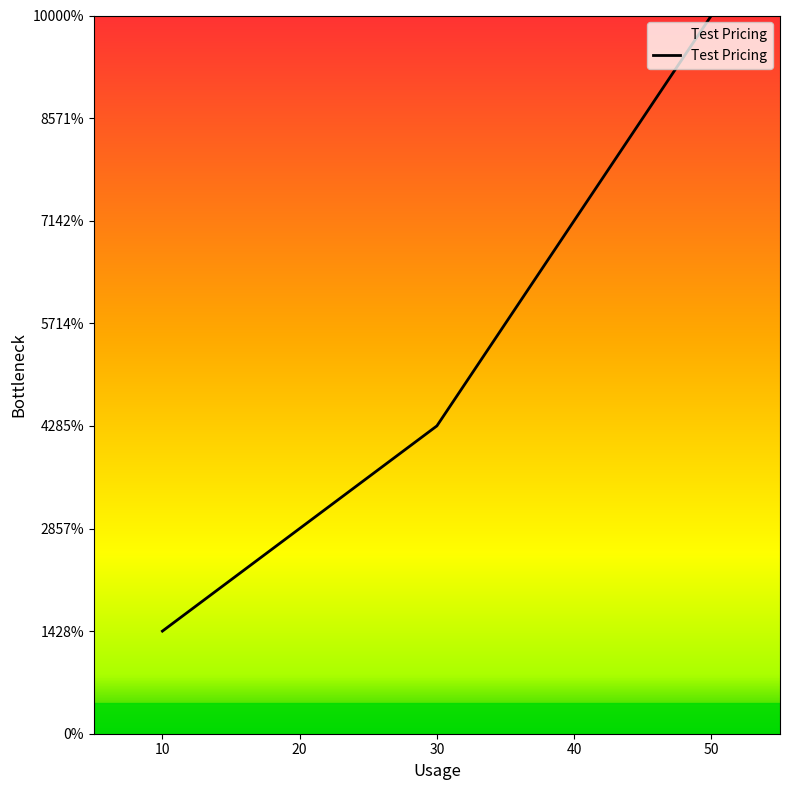

Which category has the lowest value across all series?

10